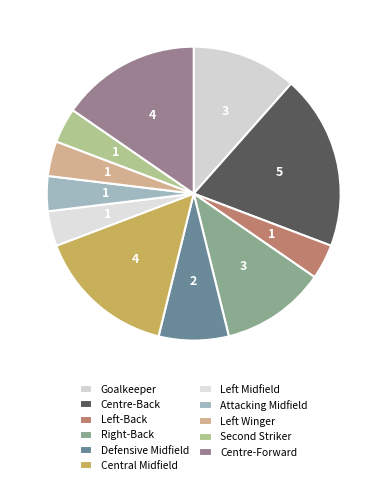

True or false: Goalkeeper accounts for 12% of the total.

True